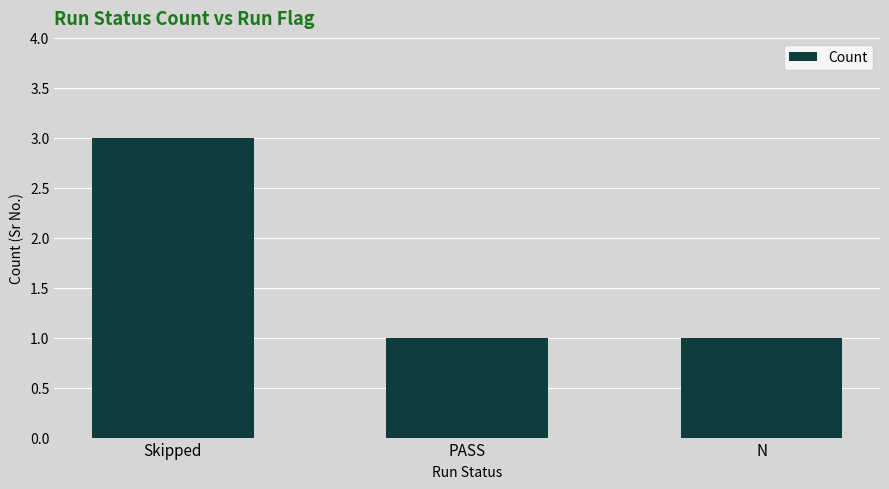

Reading right to left, extract all data points from this chart.

1	1	3